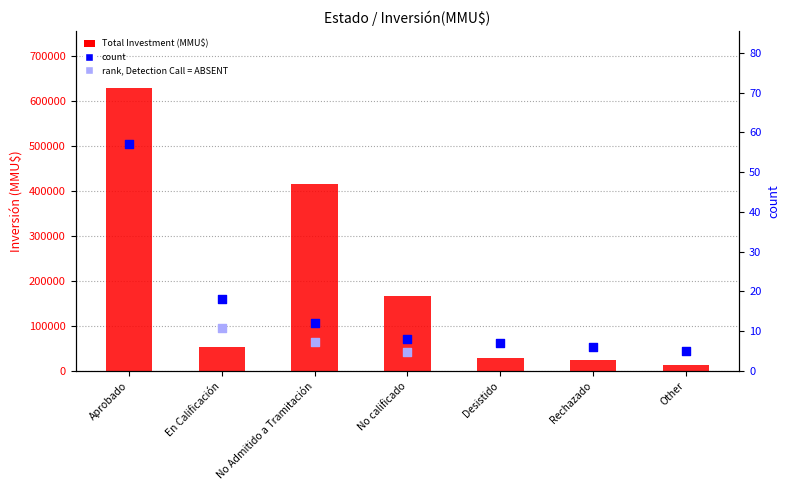

Which series reaches the maximum Y coordinate?

Total Investment (MMU$)